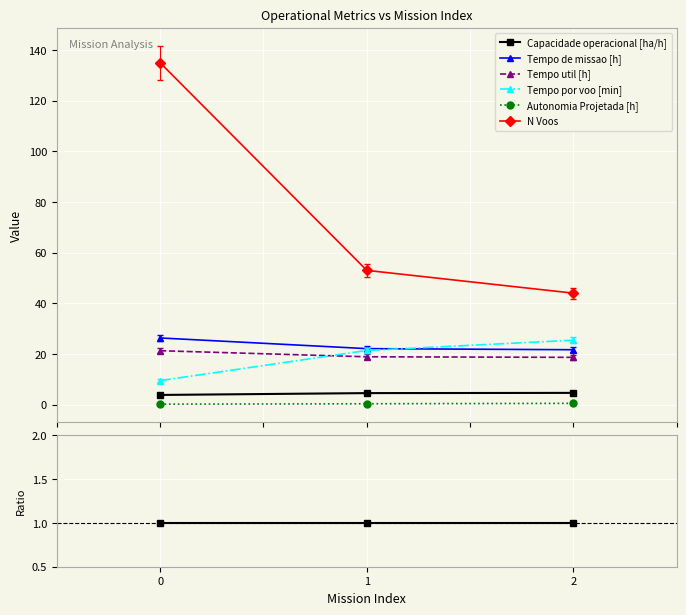

Which series has the largest total across all categories?

N Voos